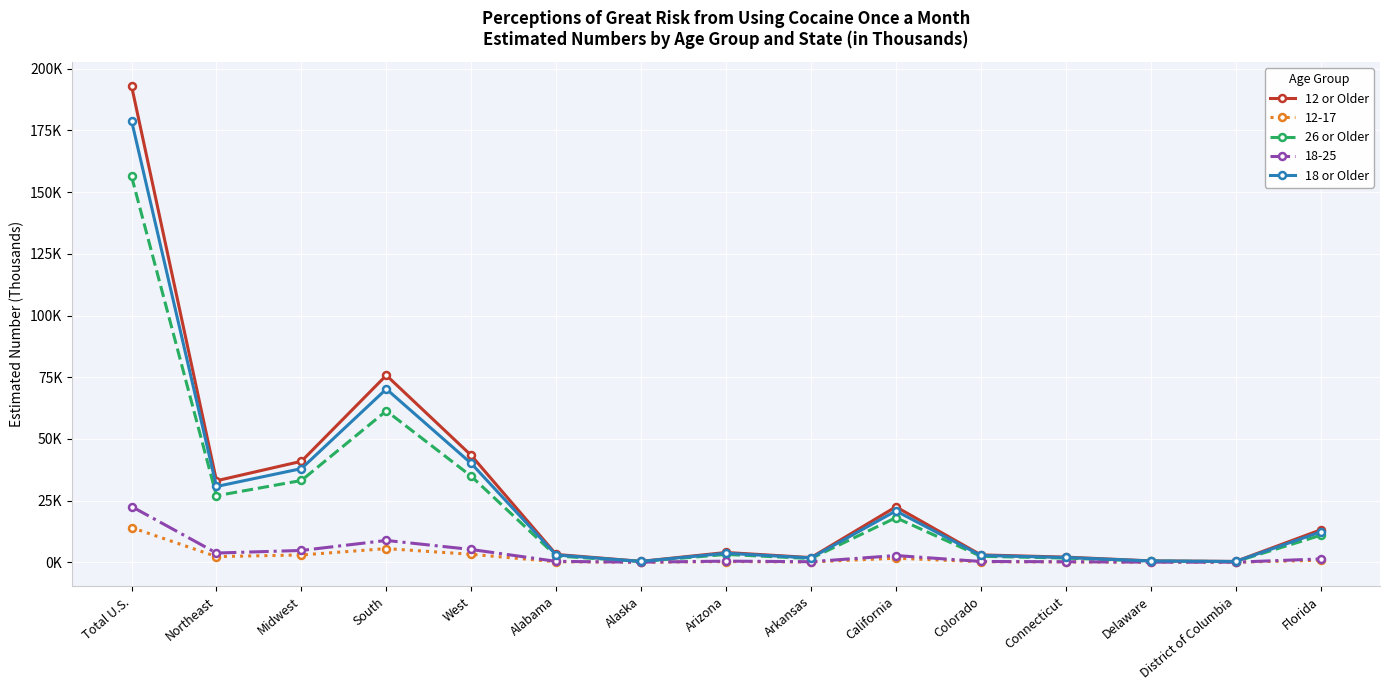

Where does the 26 or Older series first go above 3?

Total U.S.